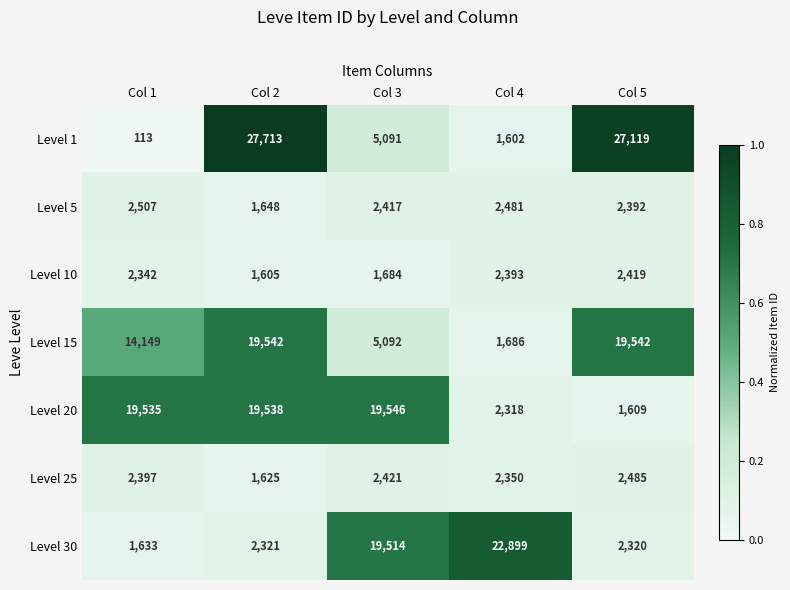

What is the sum of all Level 10 values?

10443